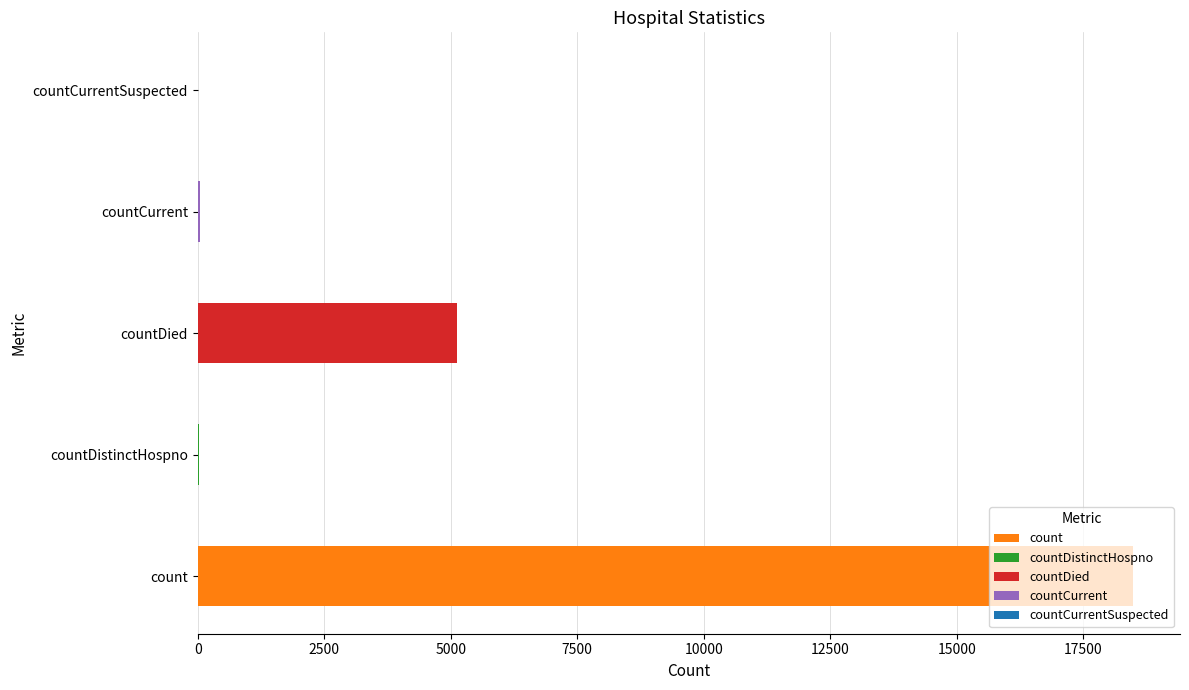

What is the sum of all values?

23685